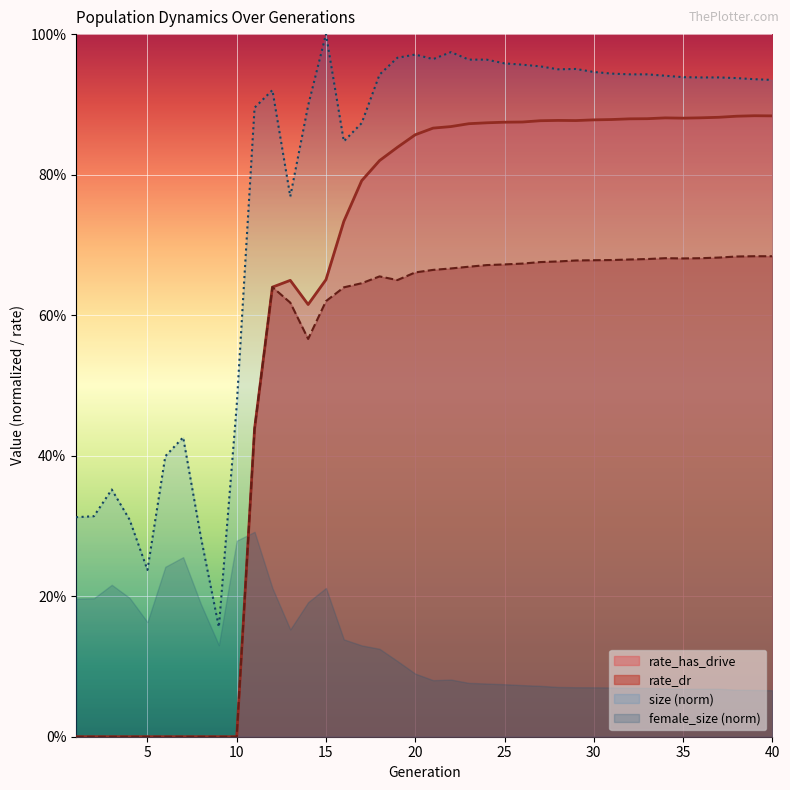

True or false: rate_has_drive and size cross at least once.

False